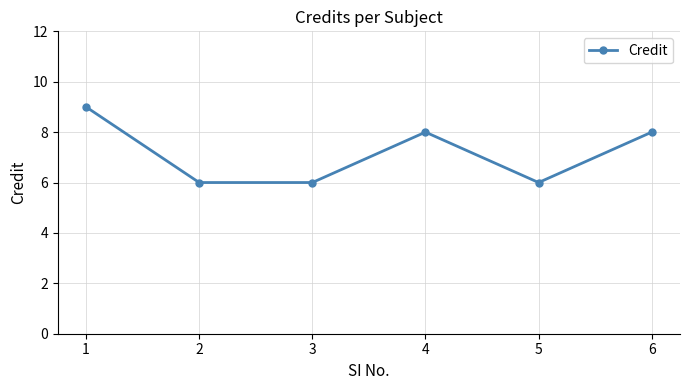

What is the value of the 5th point from the left?

6